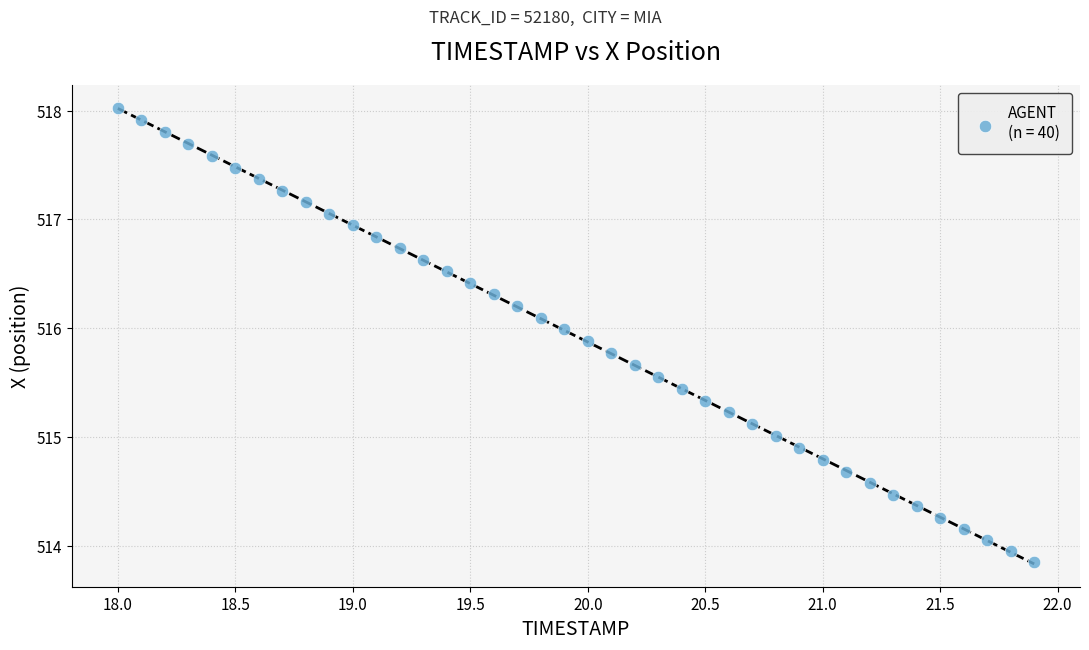

What is the range of Y values (max minus min)?

4.2